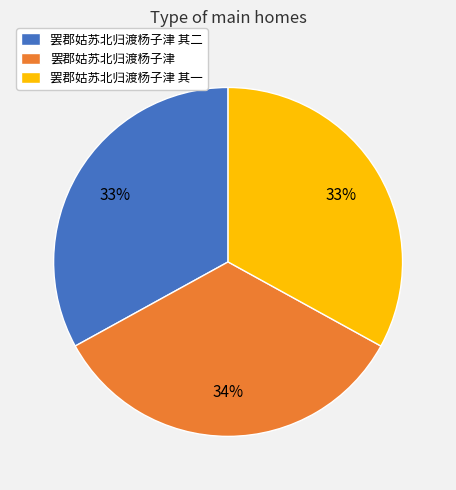

What is the largest slice in the pie chart?

罢郡姑苏北归渡杨子津